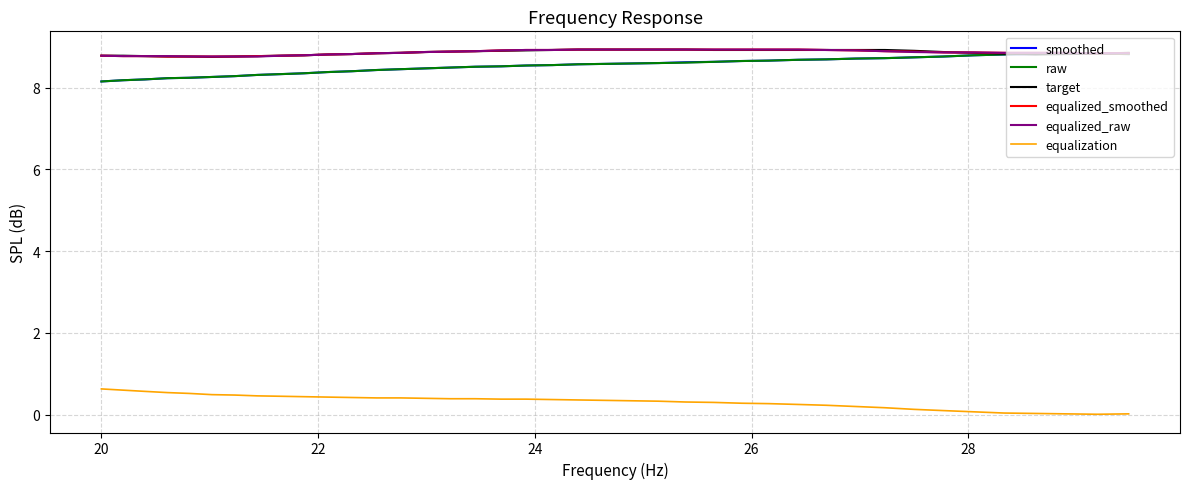

How many equalized_raw values are between 8 and 9?

40